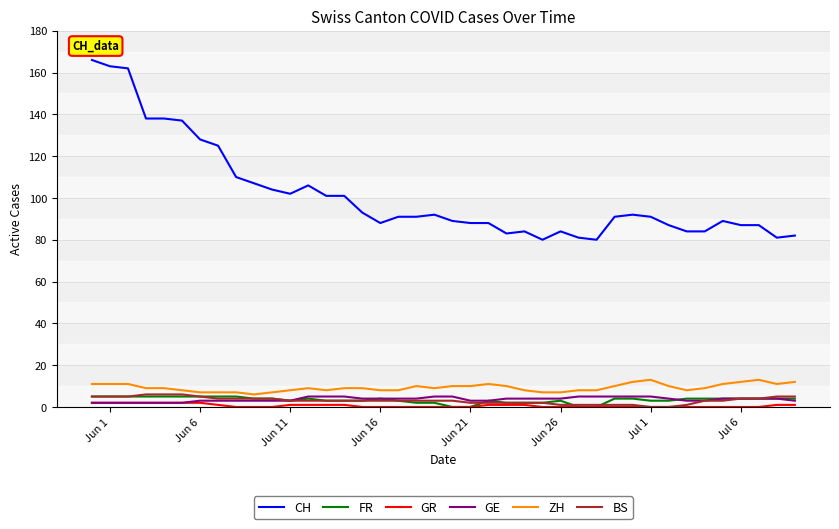

Which series has the largest total across all categories?

CH